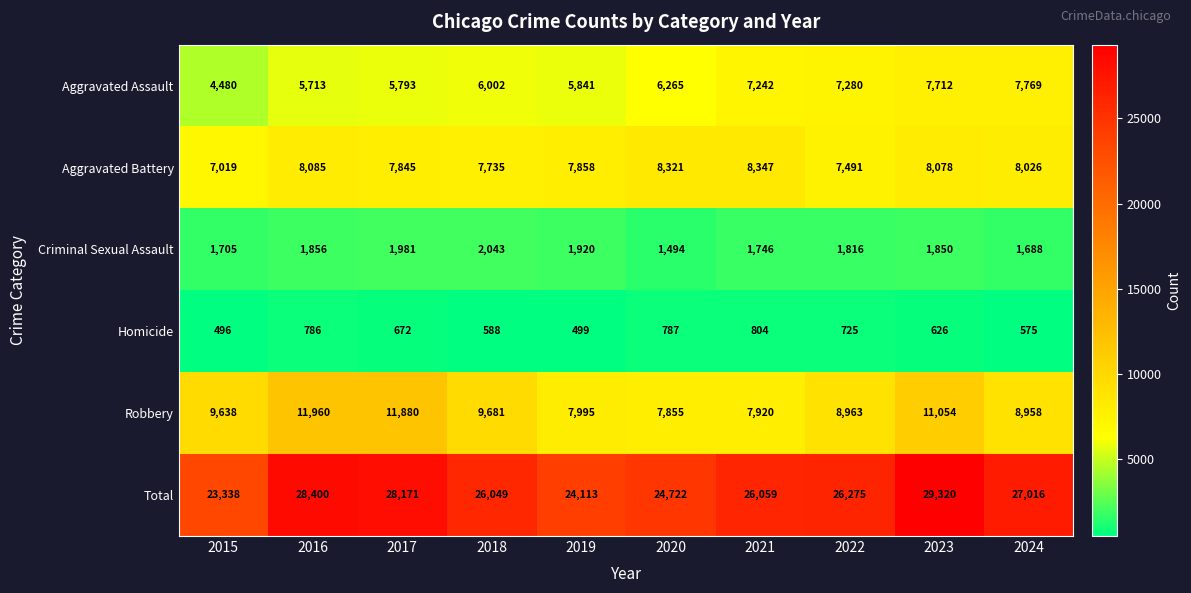

Which series changed the most between 2017 and 2022?

Robbery